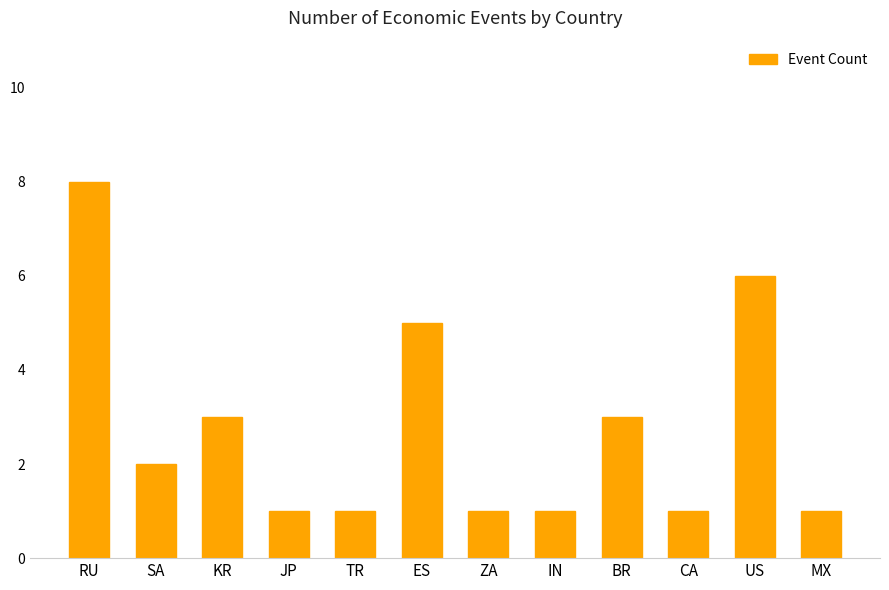

Read the value at RU.

8